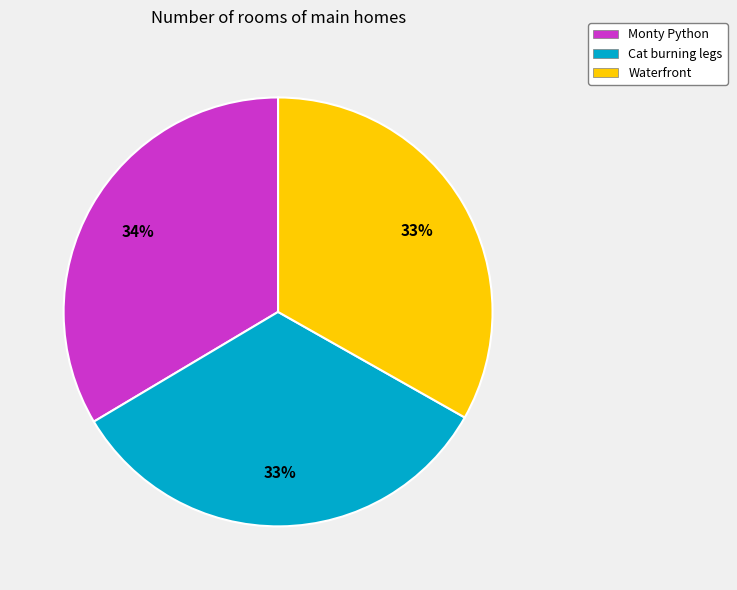

Does Monty Python represent more than half of the total?

No